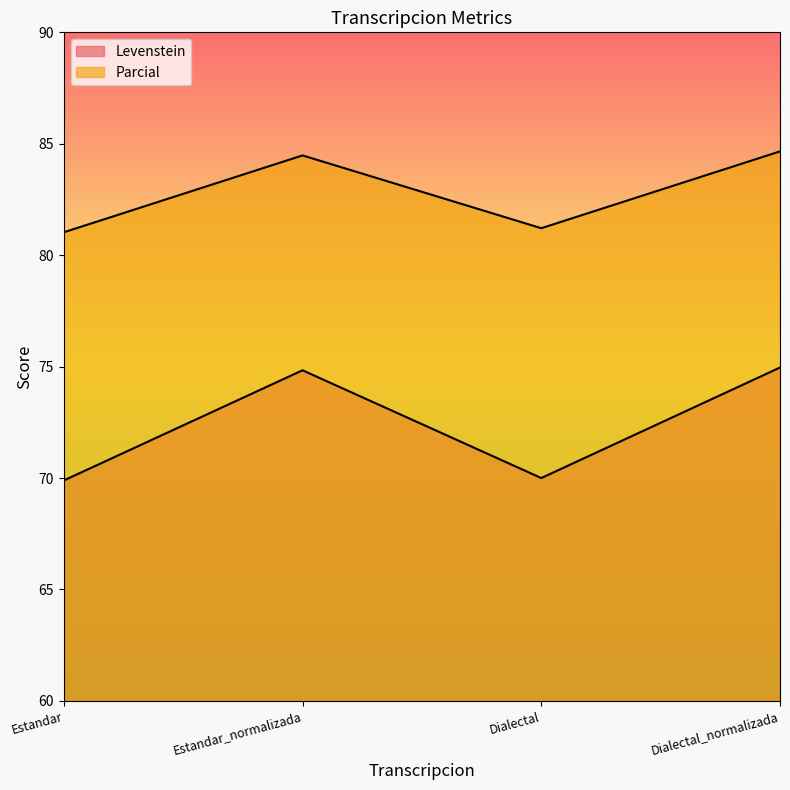

Which series has the widest spread of values?

Levenstein